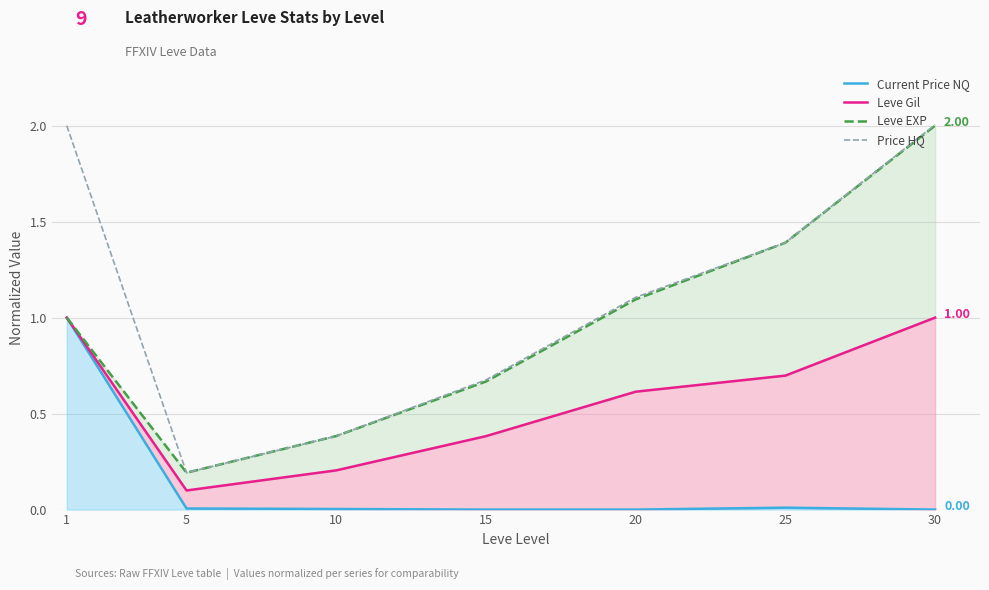

At 20, list the series in order from smallest to largest.

Current Price NQ, Leve Gil, Leve EXP, Price HQ